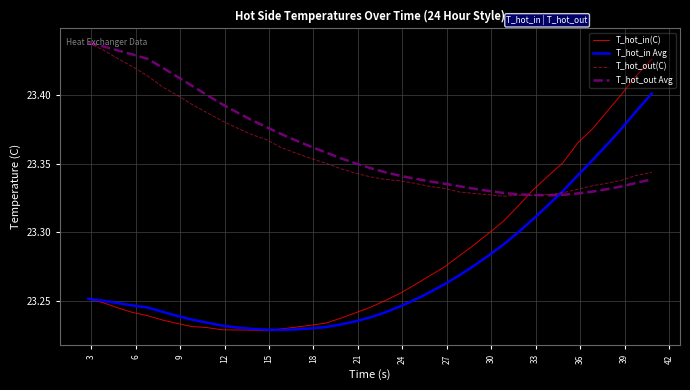

After their last crossing, which series has the higher values: T_hot_out Avg or T_hot_in Avg?

T_hot_in Avg